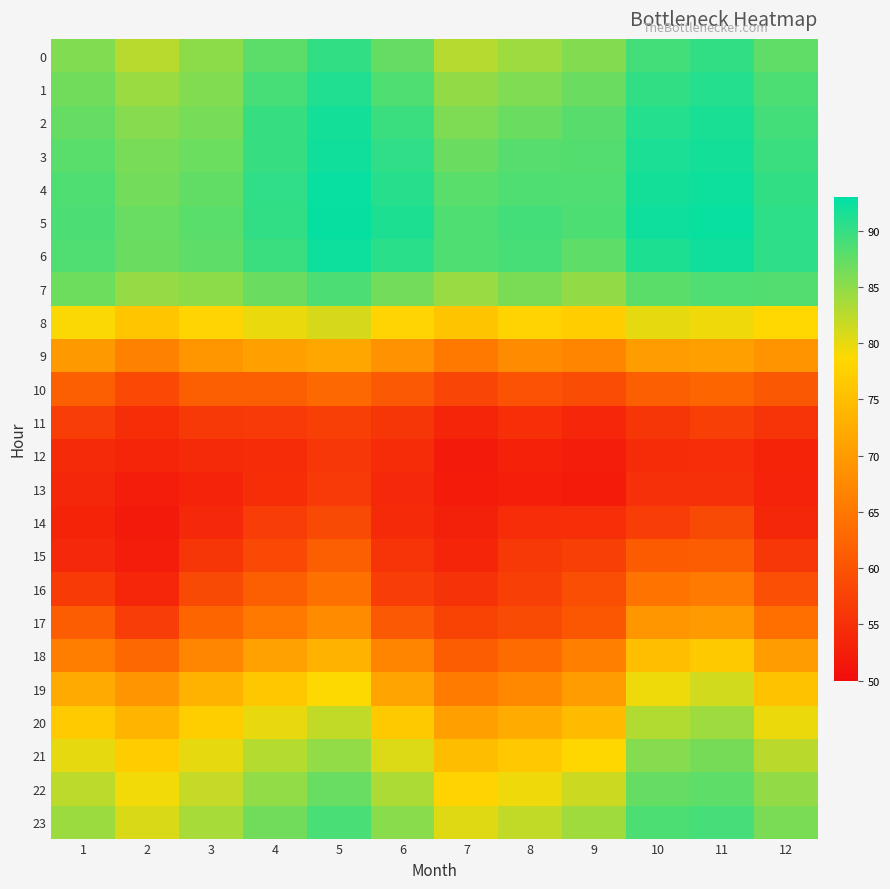

At how many categories does at least one series exceed 68?

12